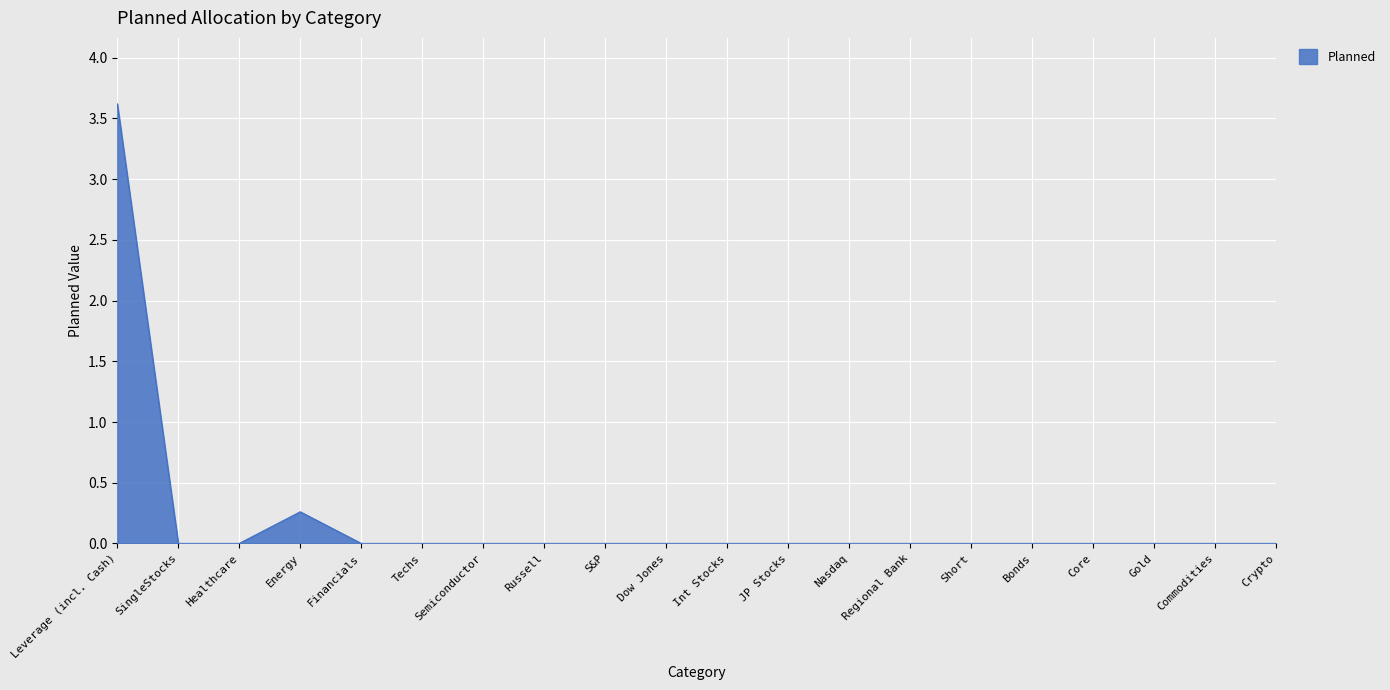

Does the chart have visible grid lines?

Yes